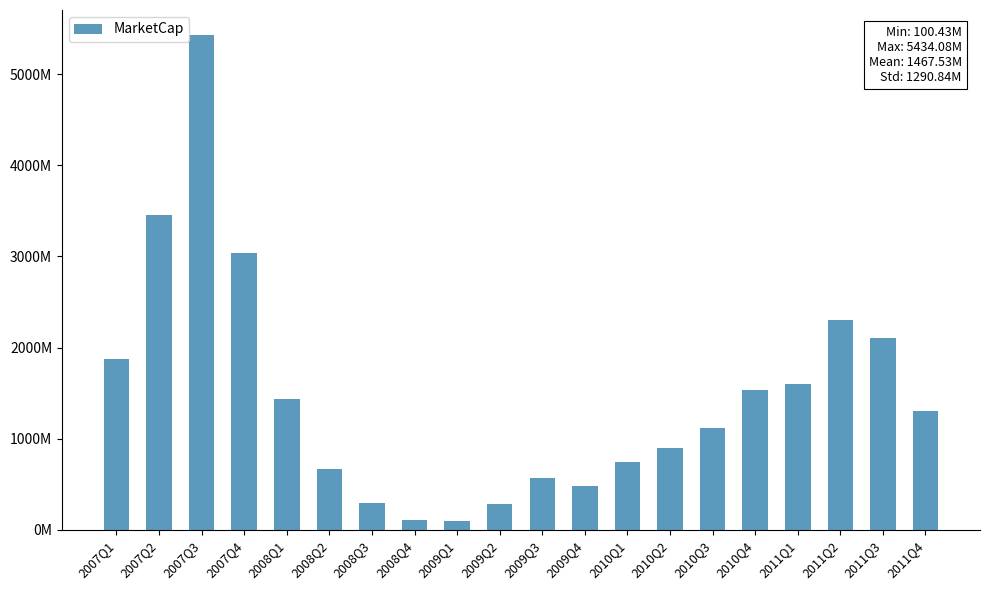

Reading right to left, what are all the values shown in this chart?

1308345062.5	2103828714.2	2305289504.5	1598464000.0	1533952000.0	1115241517.0	901203849.8	741784691.8	485792936.0	568670660.2	288599619.4	100427217.8	104646848.8	296618820.0	662577035.3	1441075859.5	3036405402.8	5434076766.2	3450902865.0	1872611102.2